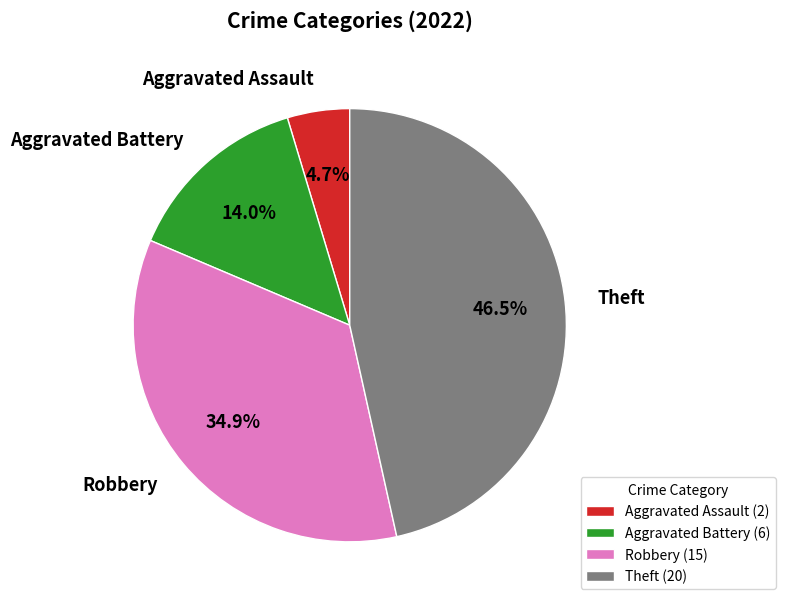

To the nearest percent, what is the difference between the Aggravated Assault and Aggravated Battery slice percentages?

9%